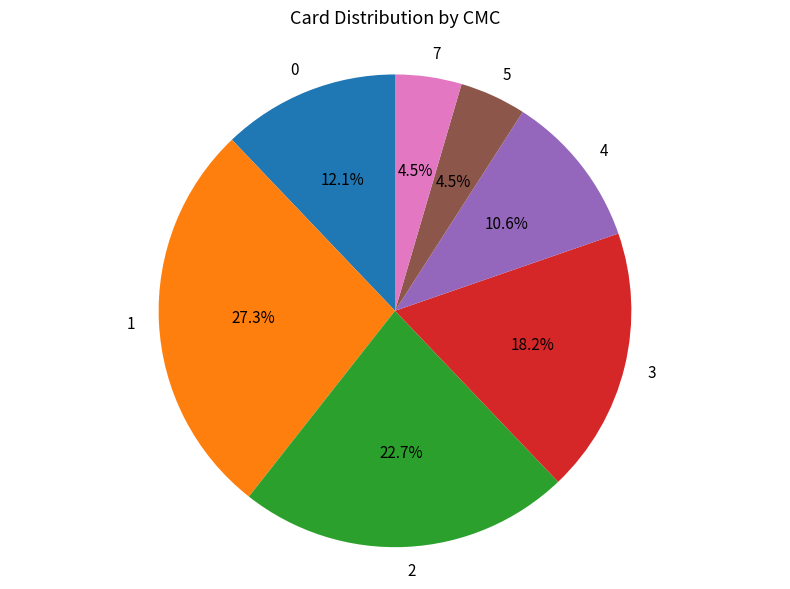

Is there any slice that represents more than half of the pie?

No